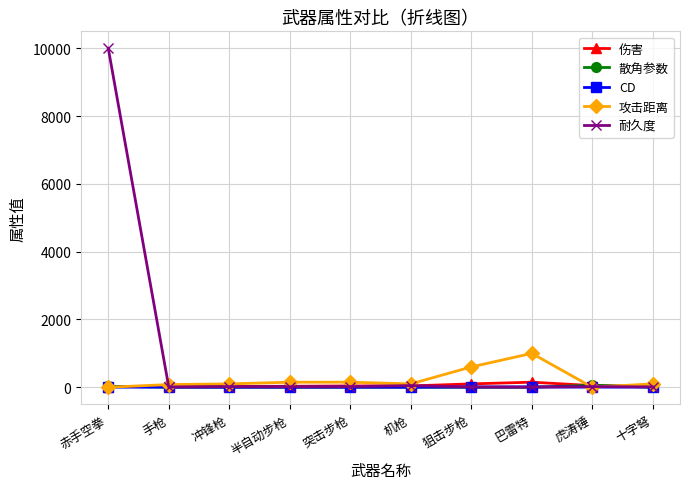

The value of 耐久度 at 赤手空拳 is 14849.2. True or false?

False